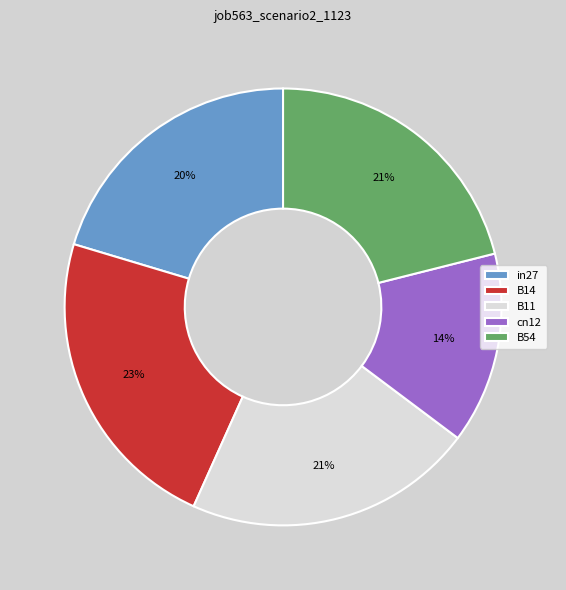

To the nearest percent, what percentage of the pie is B11?

21%